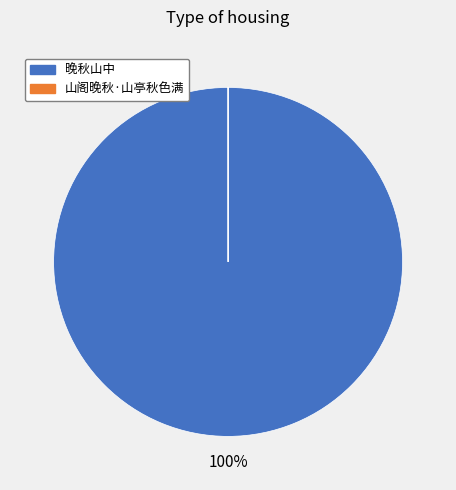

Which slice represents more than half of the pie?

晚秋山中